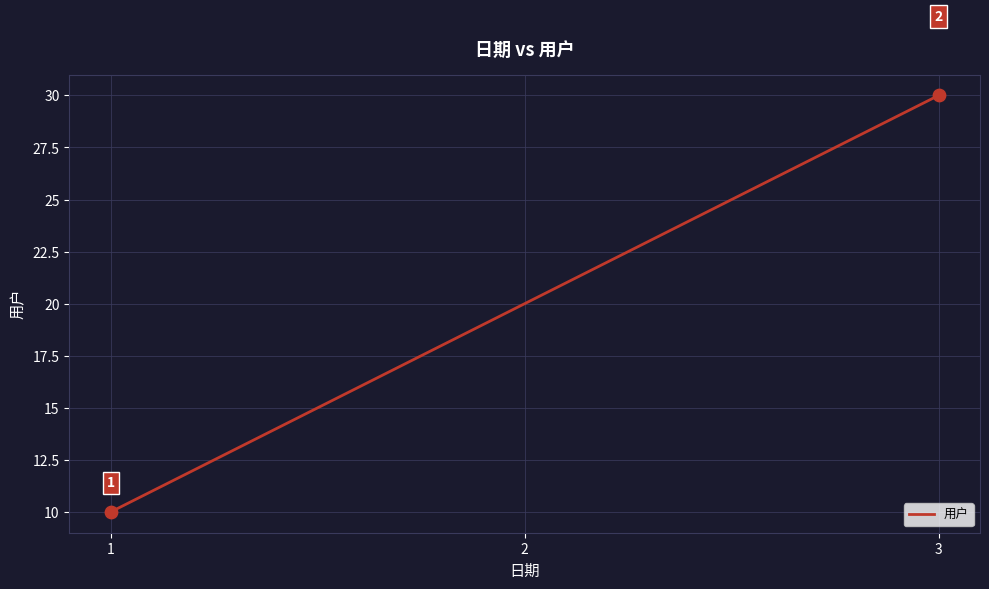

Approximately how many times larger is the value at 2 compared to 1?

2.0